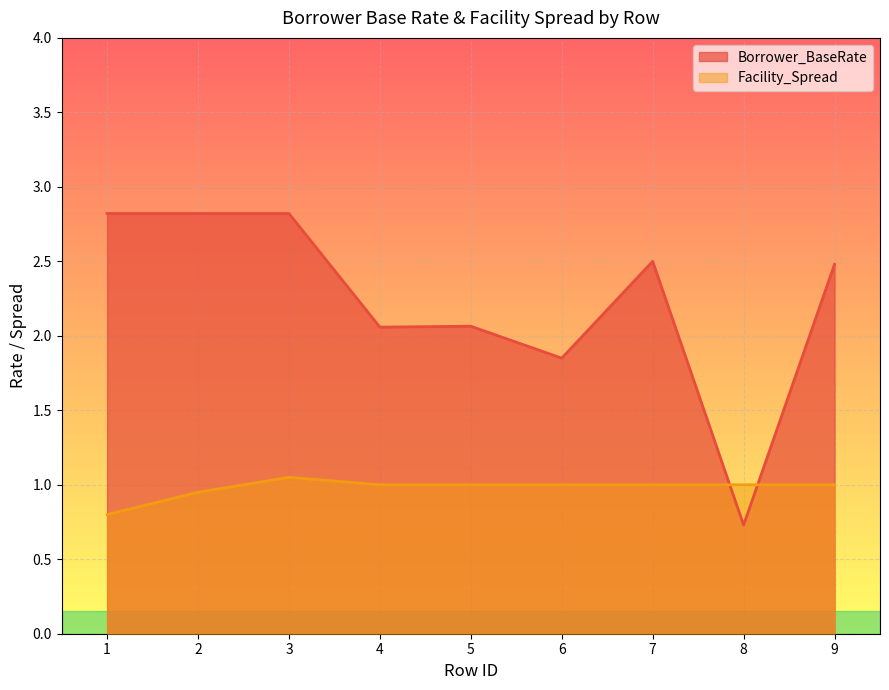

What is the difference between the maximum and second lowest values in the Facility_Spread series?

0.1